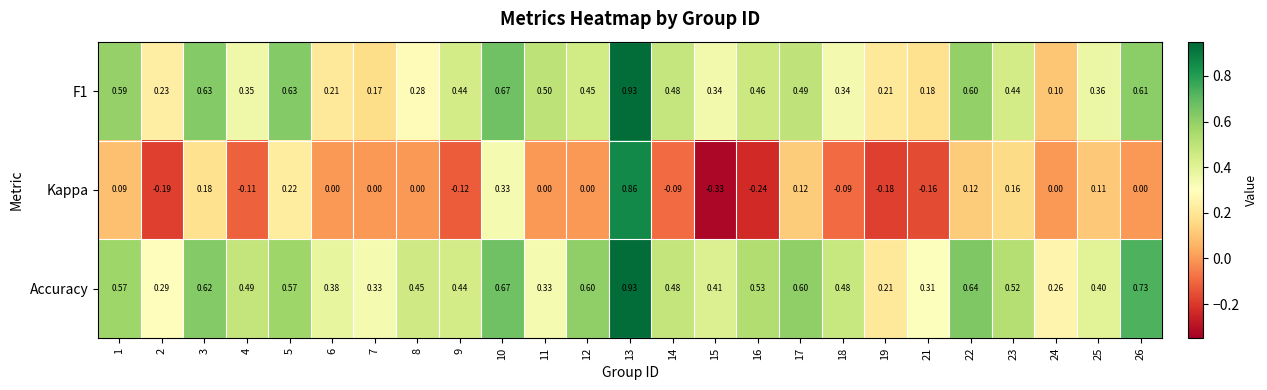

Between 2 and 12, which series saw the biggest shift?

Accuracy